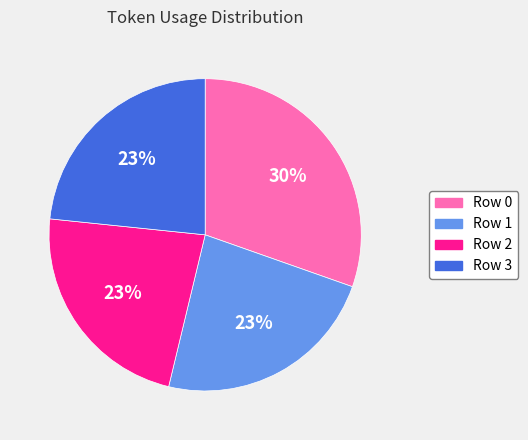

To the nearest percent, what is the average slice percentage?

25%